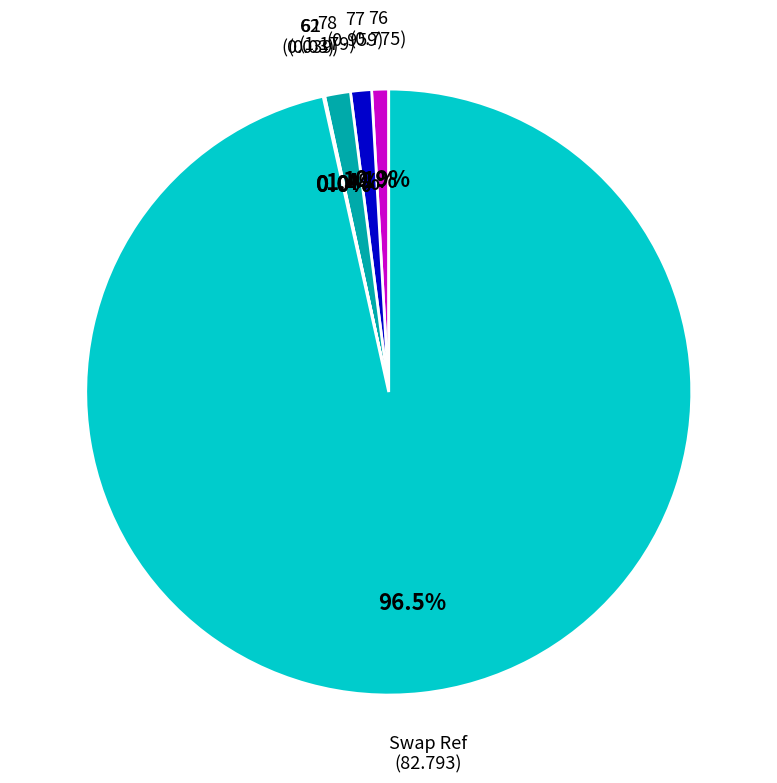

Is there a majority slice in this chart?

Yes